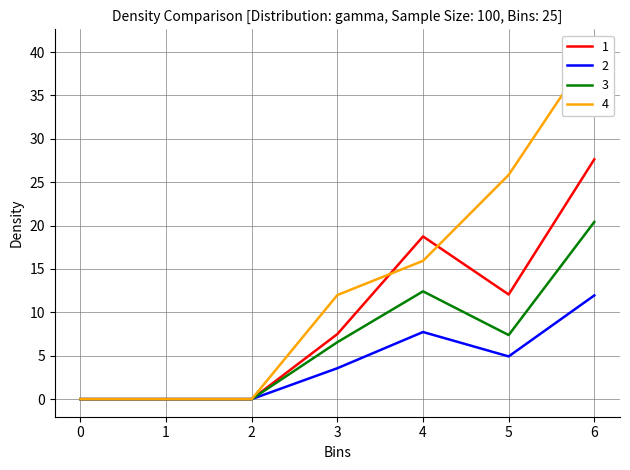

Reading left to right, transcribe all the data shown in this chart.

1: 0=0.0	1=0.0	2=0.0	3=7.5	4=18.8	5=12.1	6=27.6
2: 0=0.0	1=0.0	2=0.0	3=3.6	4=7.7	5=4.9	6=12.0
3: 0=0.0	1=0.0	2=0.0	3=6.6	4=12.4	5=7.4	6=20.4
4: 0=0.0	1=0.0	2=0.0	3=12.0	4=15.9	5=25.8	6=40.6